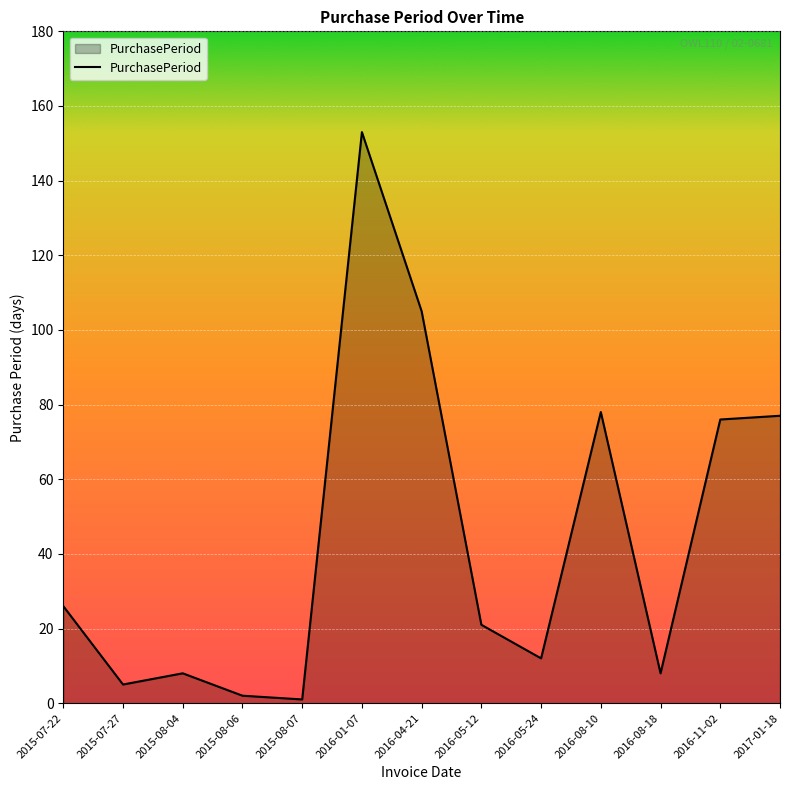

Does the chart display data point markers on the line(s)?

No